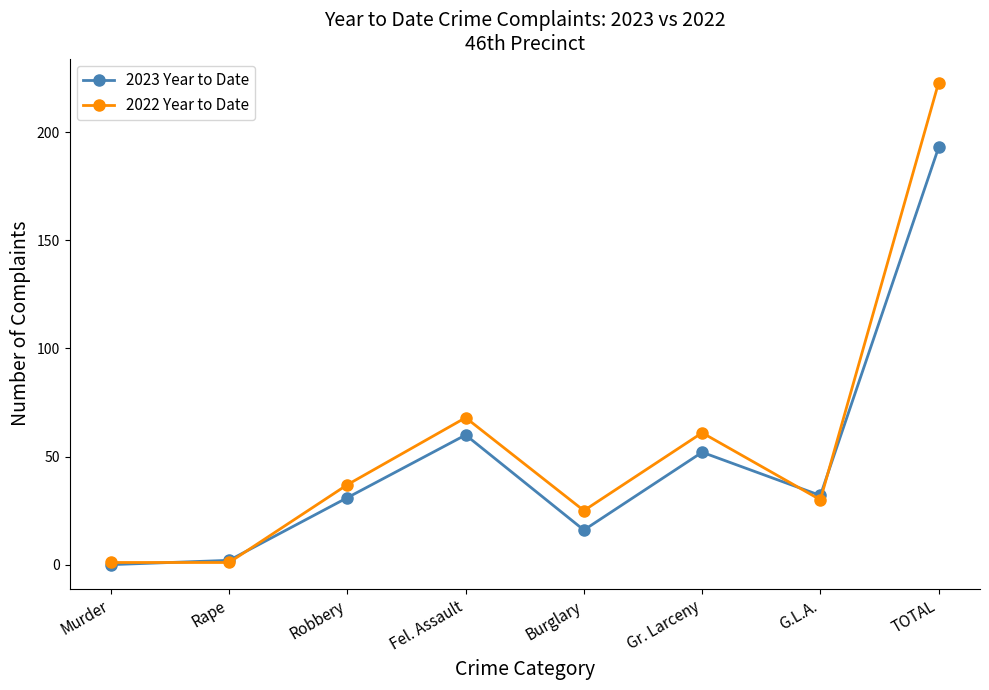

What is the spread (max minus min) of values at TOTAL?

30